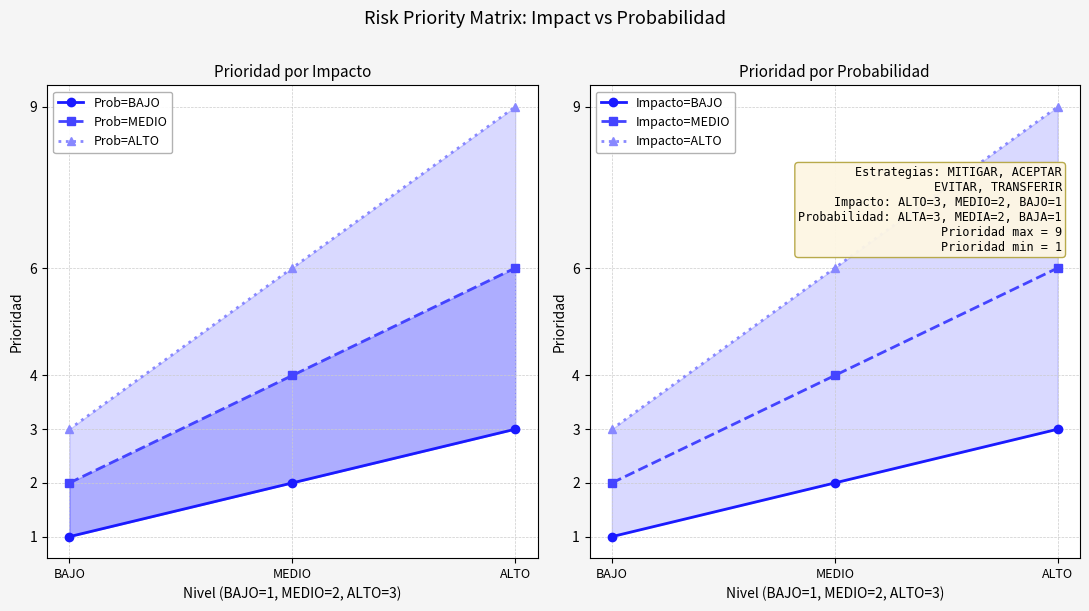

How many values in the Impacto=BAJO series are below 2?

1